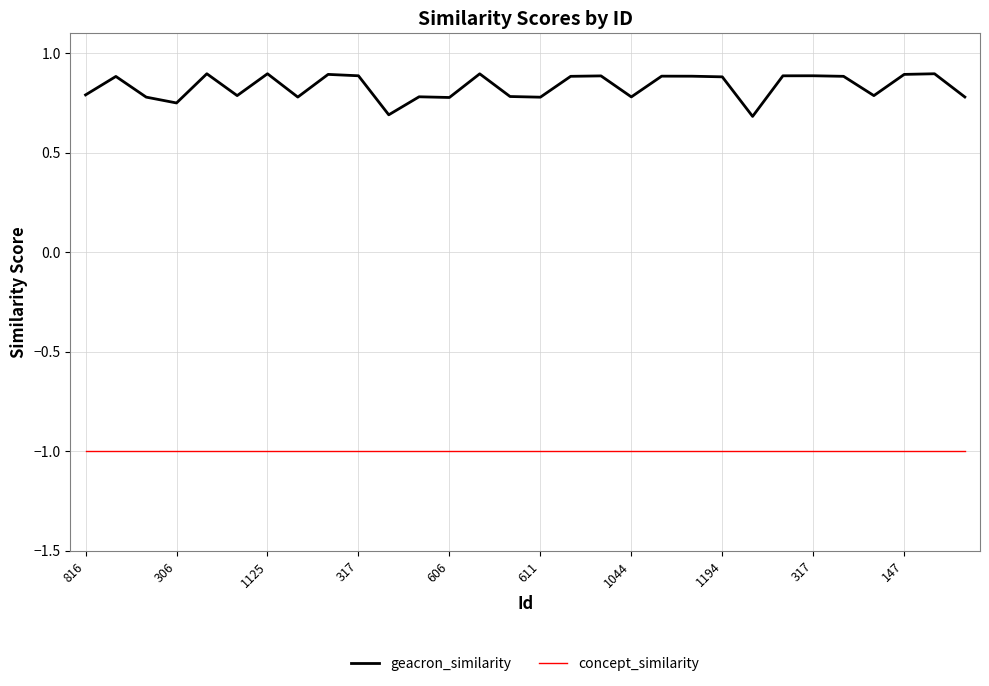

At how many categories does at least one series exceed 0?

30